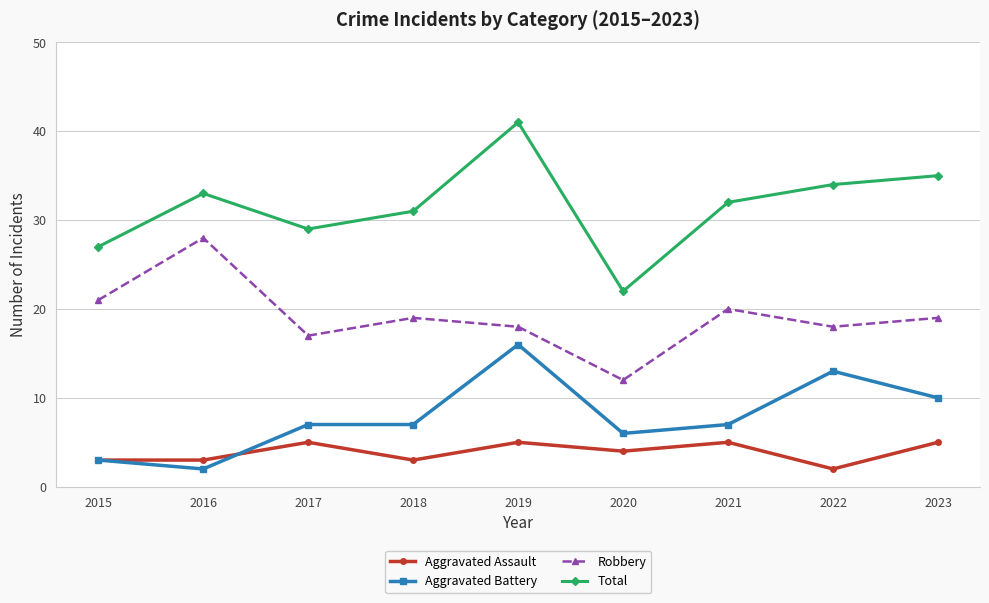

True or false: Robbery has a value of 50 at 2016.

False